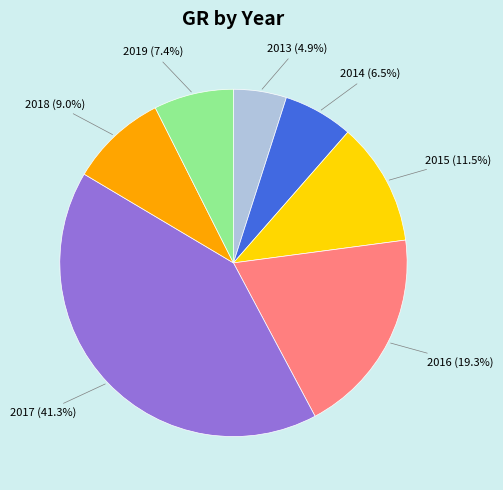

Does 2018 represent more than half of the total?

No